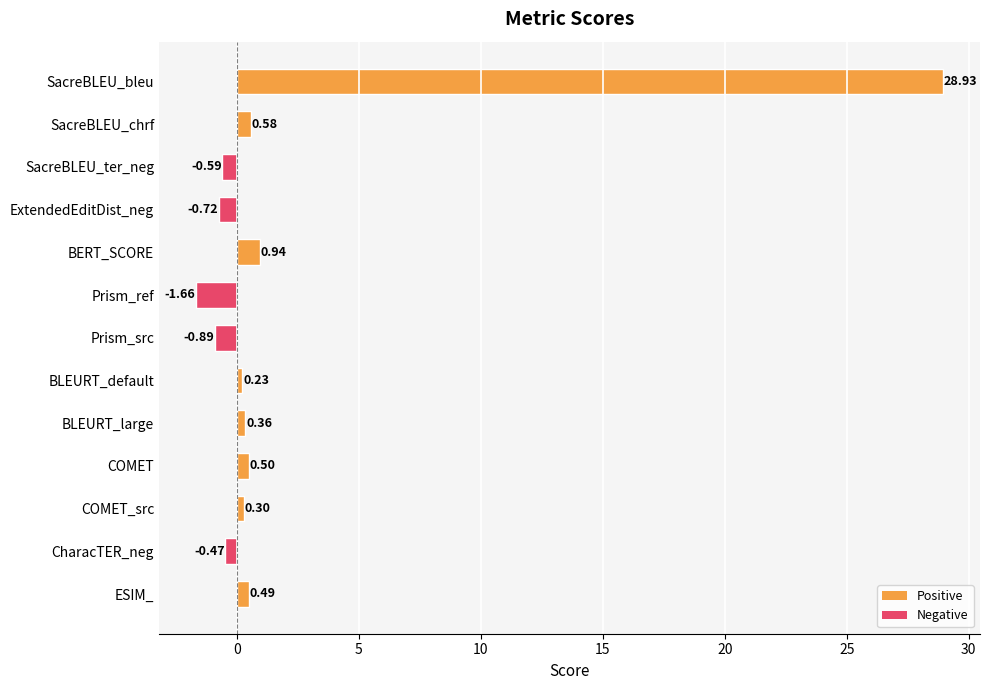

How many data points are above 0?

8